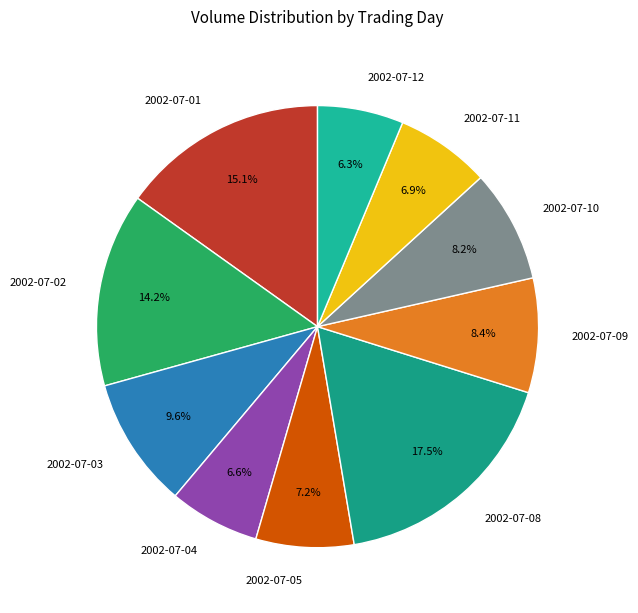

Combined, what portion of the pie is 2002-07-09 and 2002-07-12?

14.7%